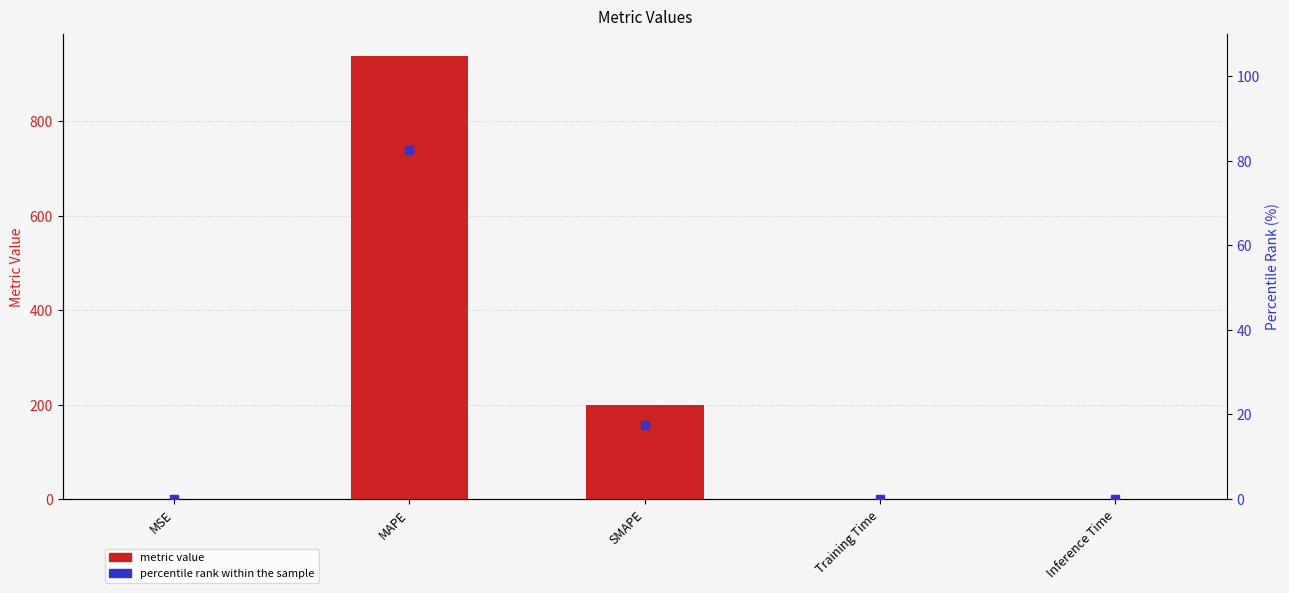

Which series contains the highest Y value?

metric value